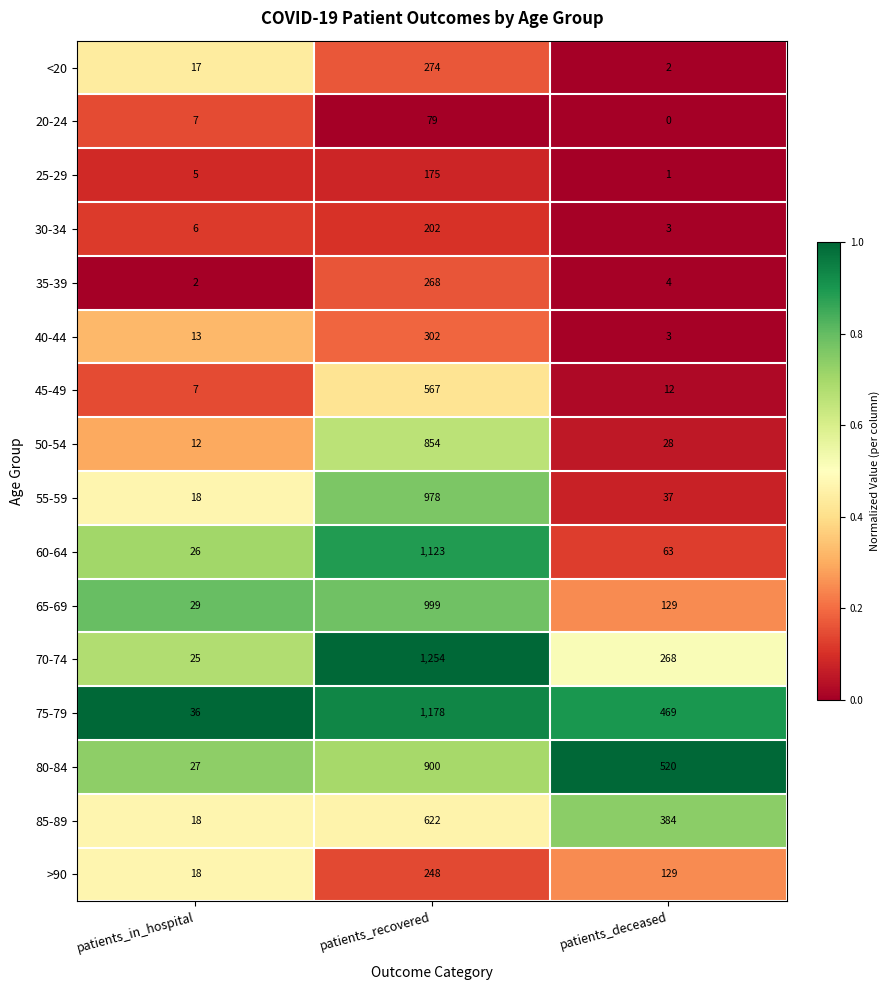

What is the difference between the highest and lowest values at patients_deceased?

520